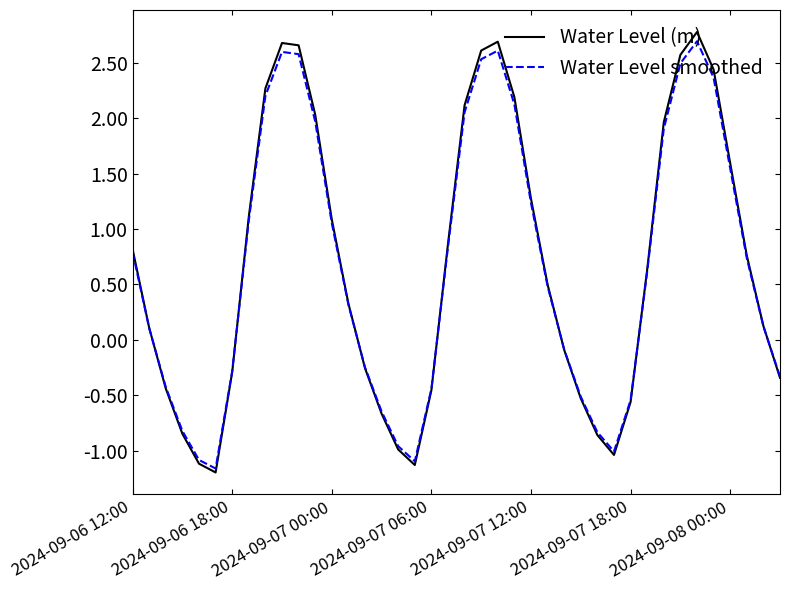

What is the minimum value shown in the chart?

-1.2